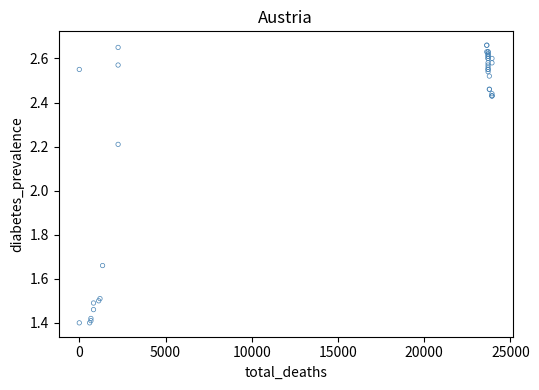

What Y value in the scatter plot is closest to 2?

2.2